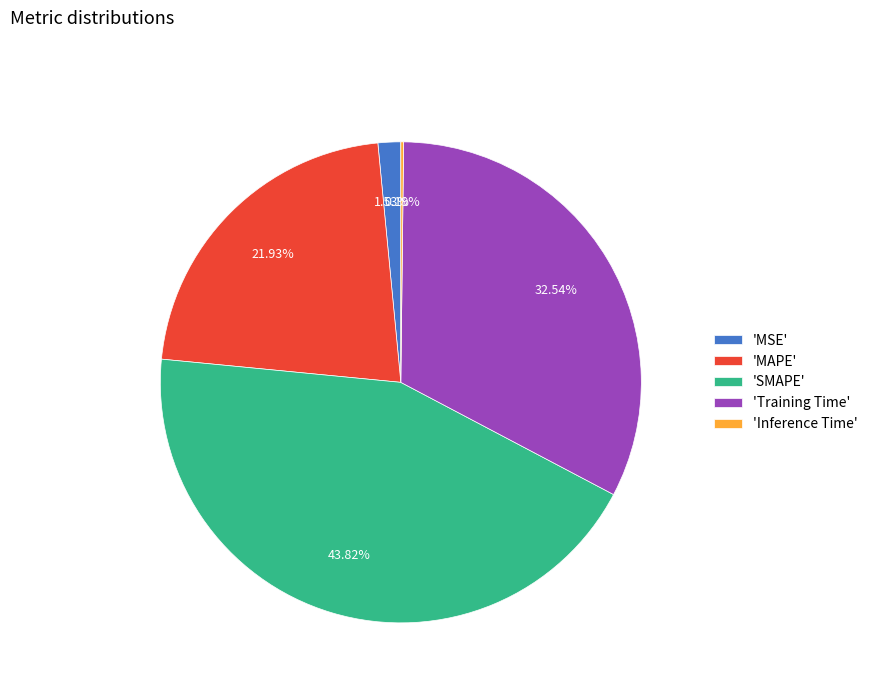

Combined, do 'SMAPE' and 'MAPE' account for over 50%?

Yes